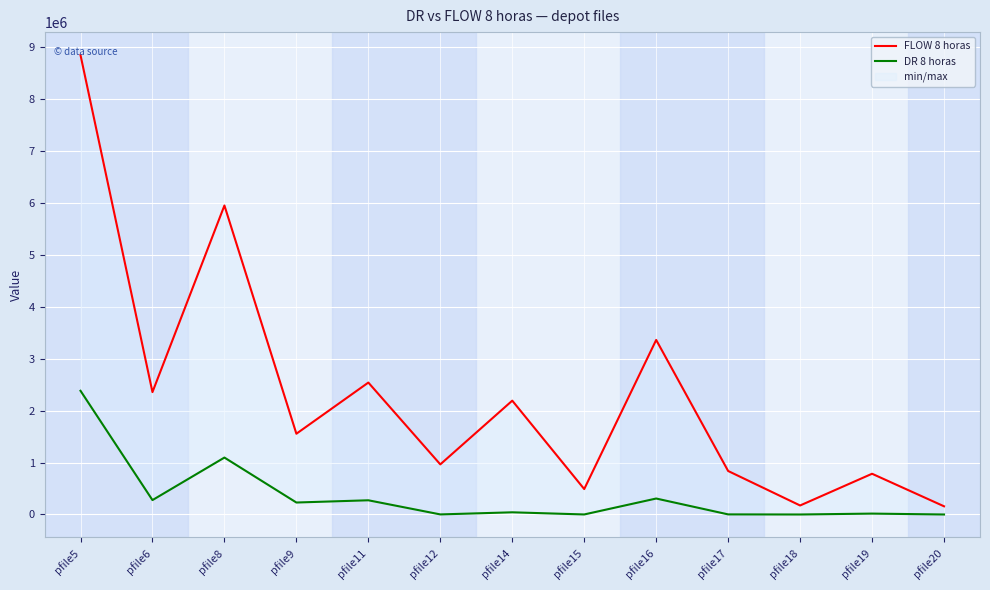

True or false: DR 8 horas has more than 1 points higher than both neighbors.

True